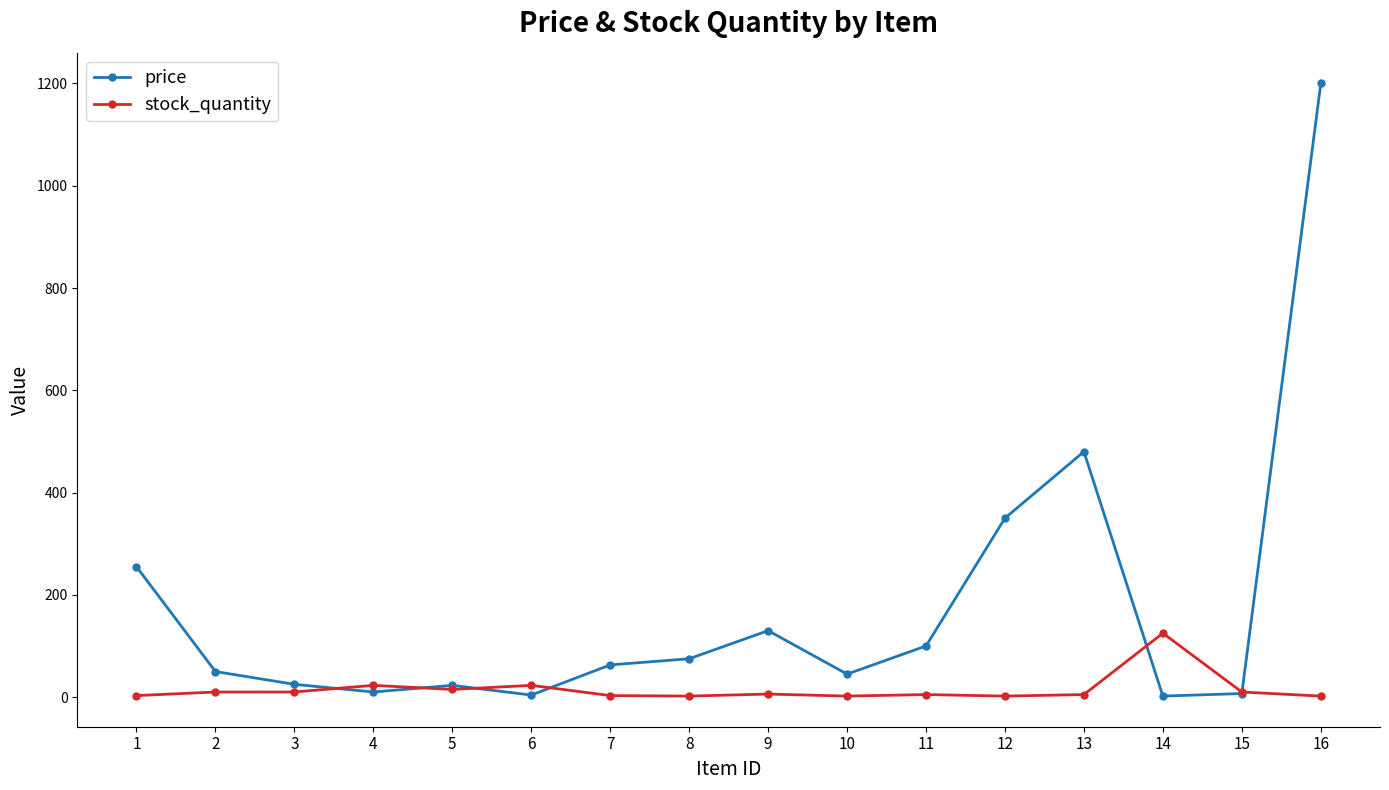

Between which two adjacent categories do price and stock_quantity first intersect?

3 and 4